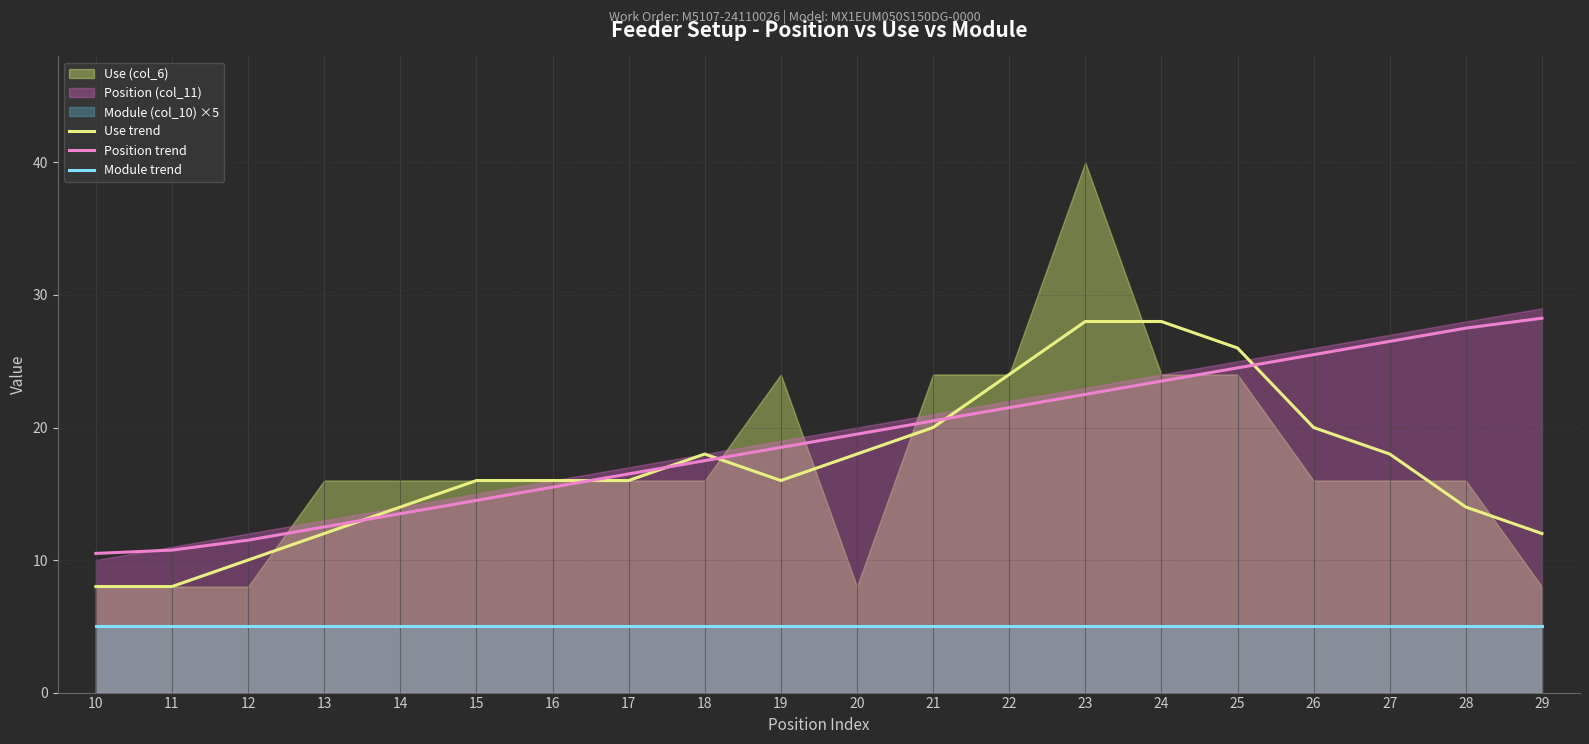

Reading left to right, extract all data points from this chart.

Use trend: 10=8.0	11=8.0	12=10.0	13=12.0	14=14.0	15=16.0	16=16.0	17=16.0	18=18.0	19=16.0	20=18.0	21=20.0	22=24.0	23=28.0	24=28.0	25=26.0	26=20.0	27=18.0	28=14.0	29=12.0
Position trend: 10=10.5	11=10.8	12=11.5	13=12.5	14=13.5	15=14.5	16=15.5	17=16.5	18=17.5	19=18.5	20=19.5	21=20.5	22=21.5	23=22.5	24=23.5	25=24.5	26=25.5	27=26.5	28=27.5	29=28.2
Module trend: 10=5.0	11=5.0	12=5.0	13=5.0	14=5.0	15=5.0	16=5.0	17=5.0	18=5.0	19=5.0	20=5.0	21=5.0	22=5.0	23=5.0	24=5.0	25=5.0	26=5.0	27=5.0	28=5.0	29=5.0